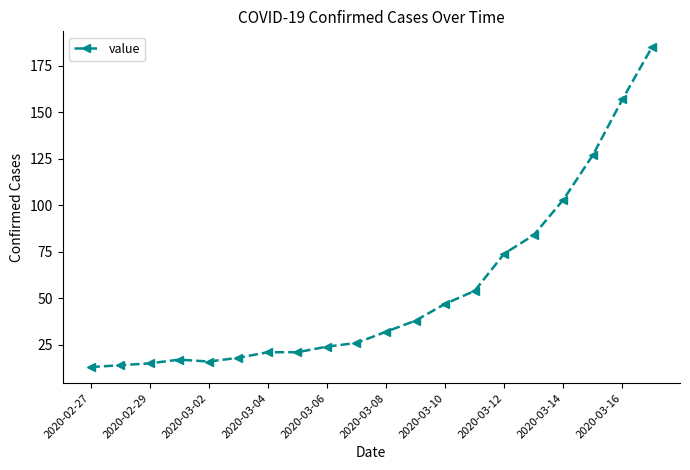

What is the greatest value displayed?

185